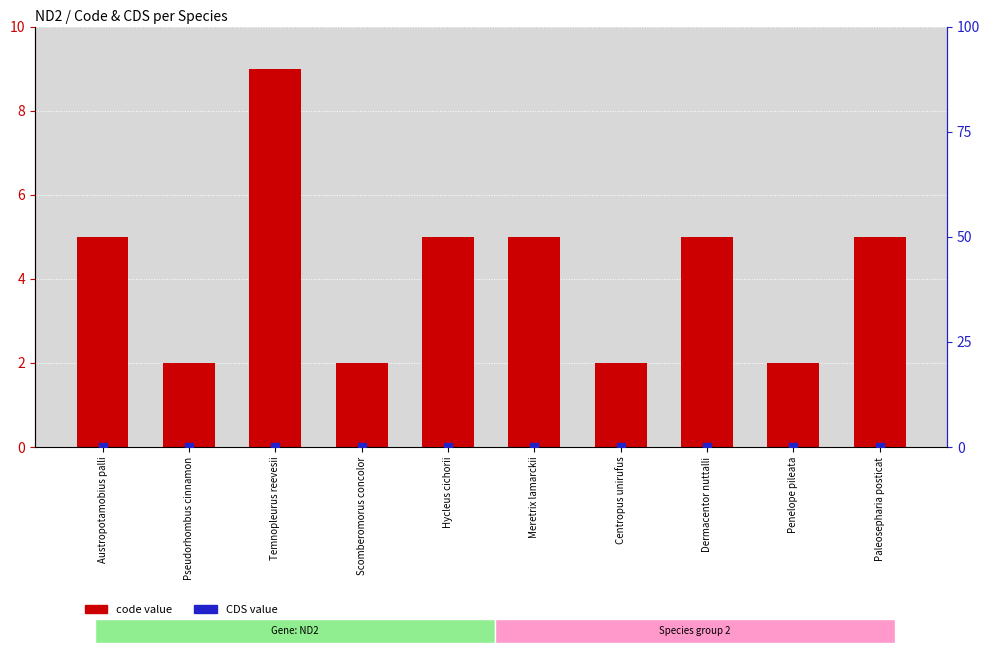

Is the value of code value at Hycleus cichorii greater than the value of CDS value at Paleosepharia posticat?

Yes